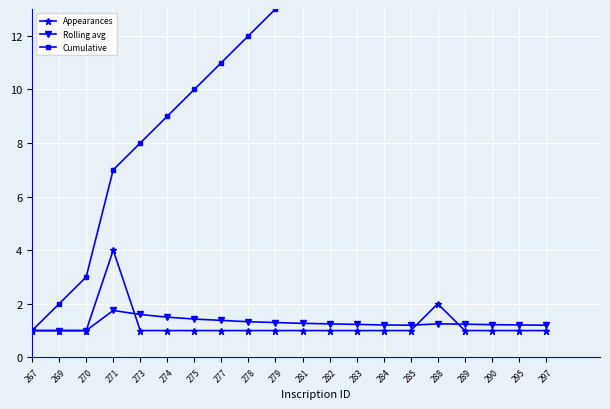

How many interior local peaks does the Rolling avg series have?

2